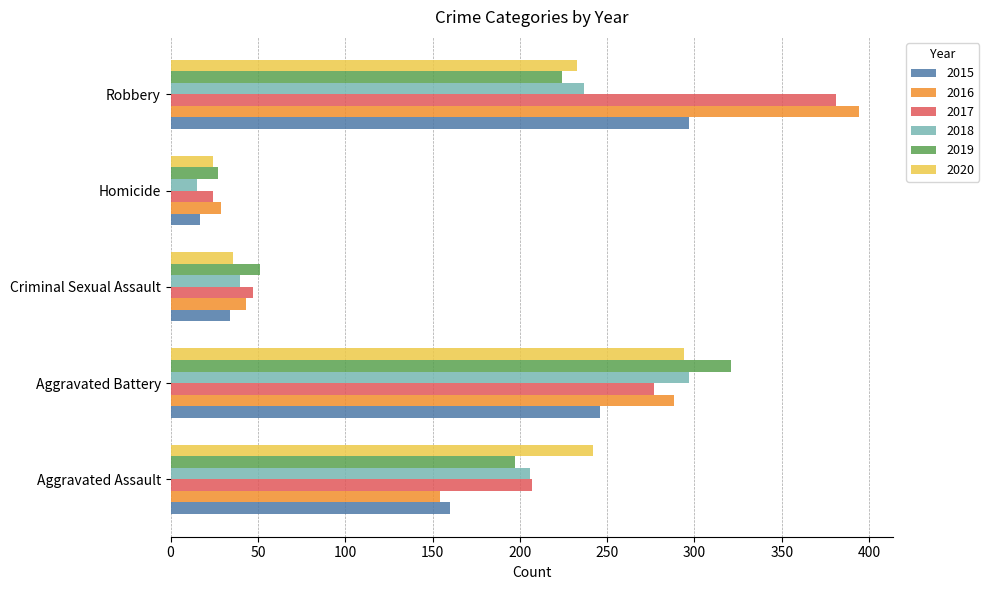

Rank the categories by 2015 value from lowest to highest.

Homicide, Criminal Sexual Assault, Aggravated Assault, Aggravated Battery, Robbery